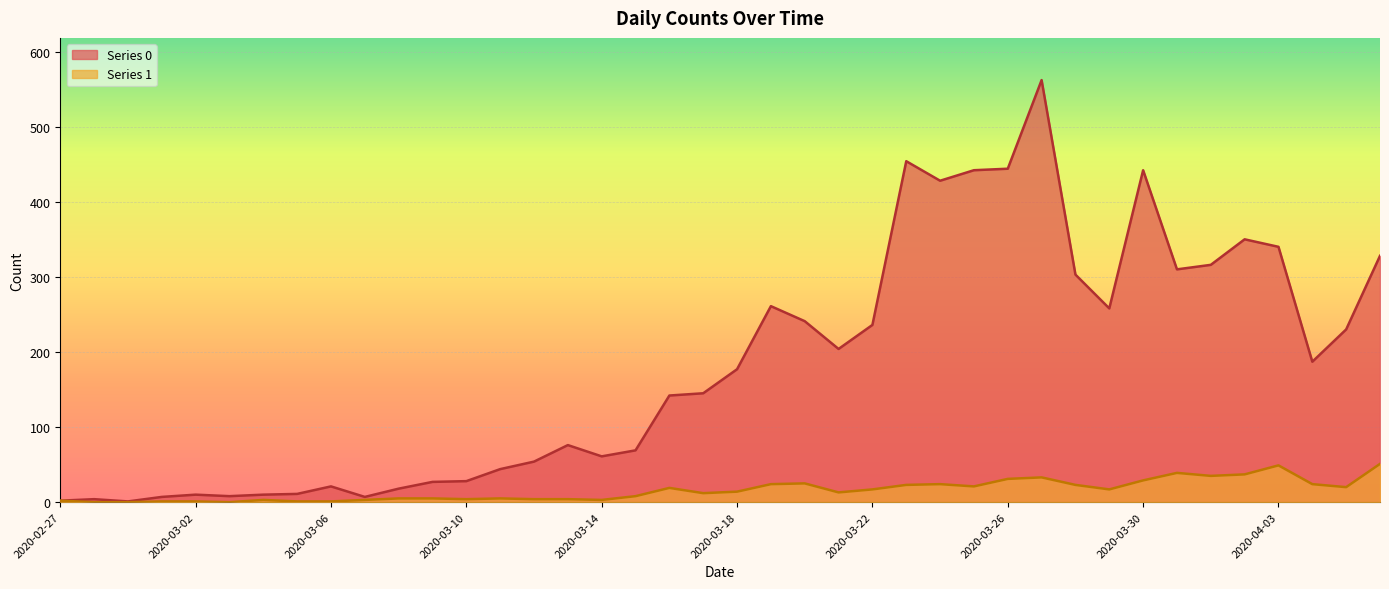

In Series 0, how many points are higher than both neighbors (excluding endpoints)?

9